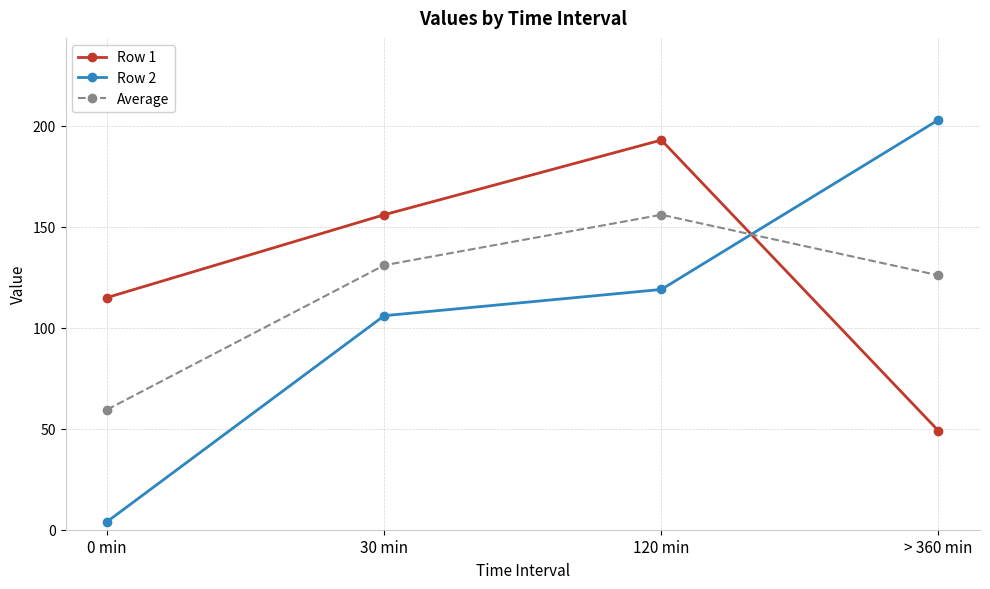

Which label corresponds to the smallest value in the chart?

0 min